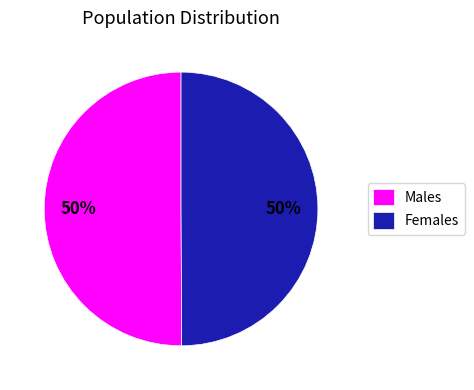

True or false: Males accounts for 61% of the total.

False